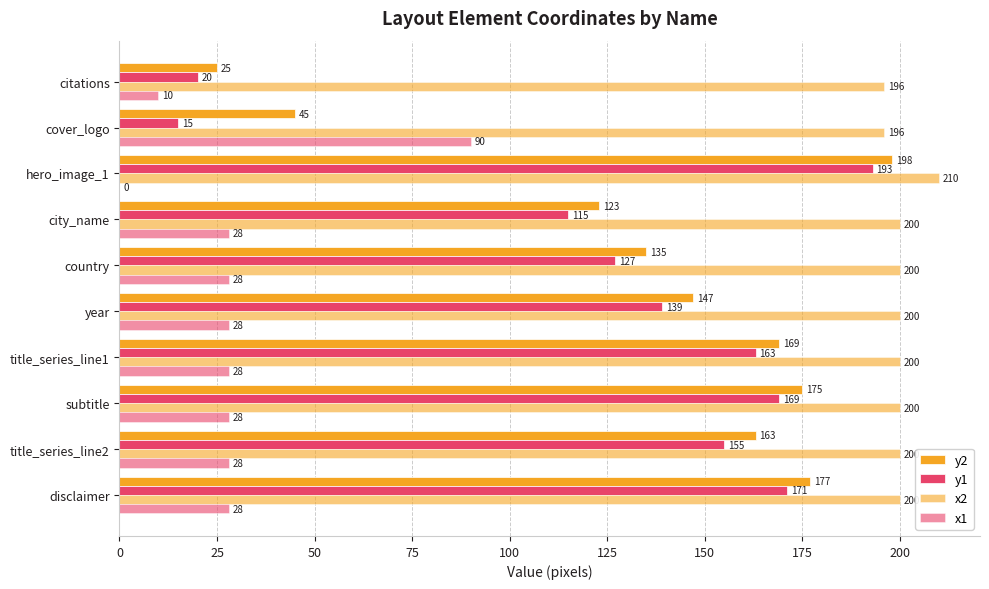

How many distinct data groups are displayed?

4